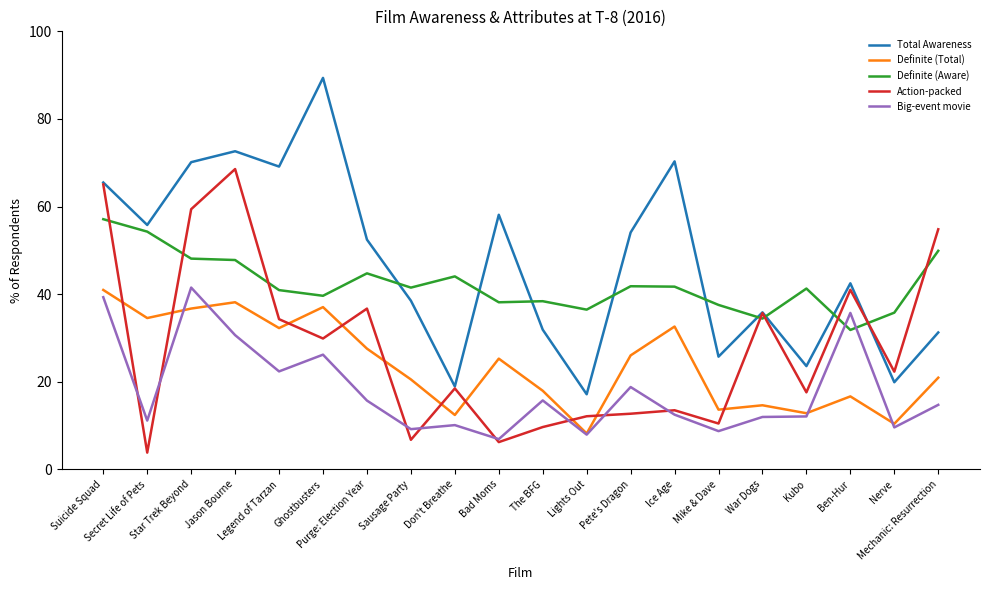

Which series has the largest range (max minus min)?

Total Awareness